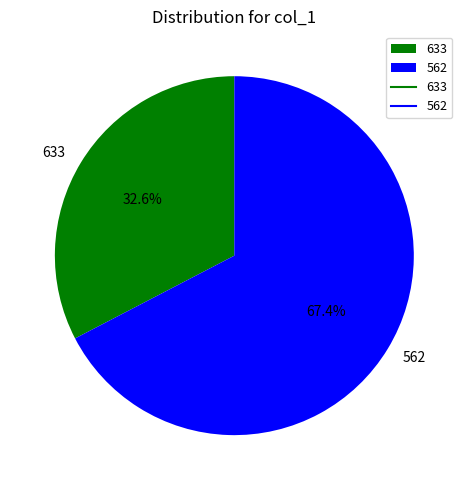

Is it true that 633 is 33% of the pie?

True